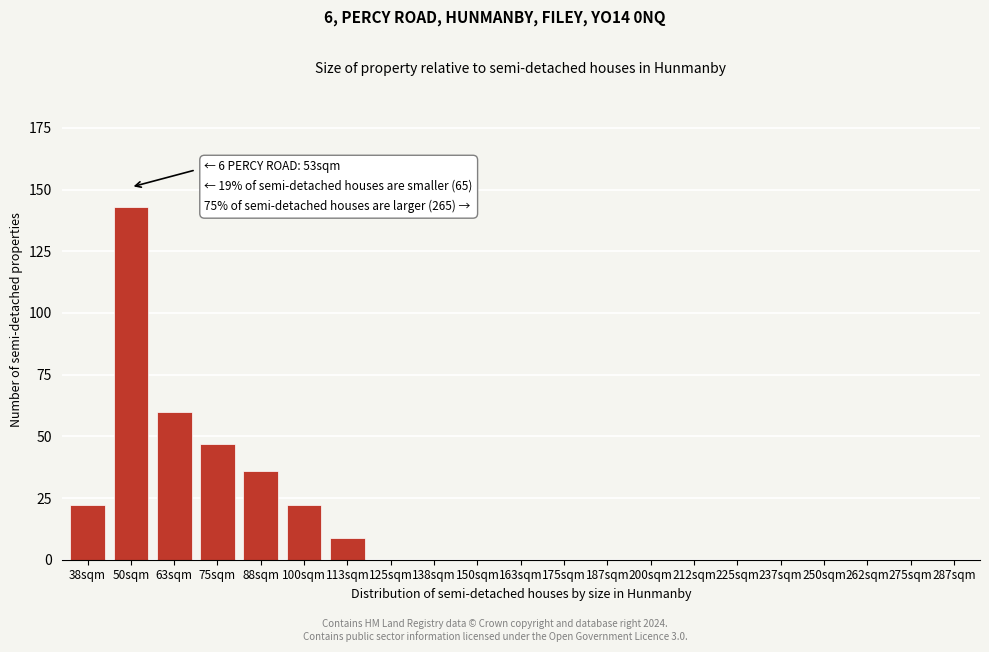

Reading right to left, transcribe all the data shown in this chart.

287sqm=0	275sqm=0	262sqm=0	250sqm=0	237sqm=0	225sqm=0	212sqm=0	200sqm=0	187sqm=0	175sqm=0	163sqm=0	150sqm=0	138sqm=0	125sqm=0	113sqm=9	100sqm=22	88sqm=36	75sqm=47	63sqm=60	50sqm=143	38sqm=22